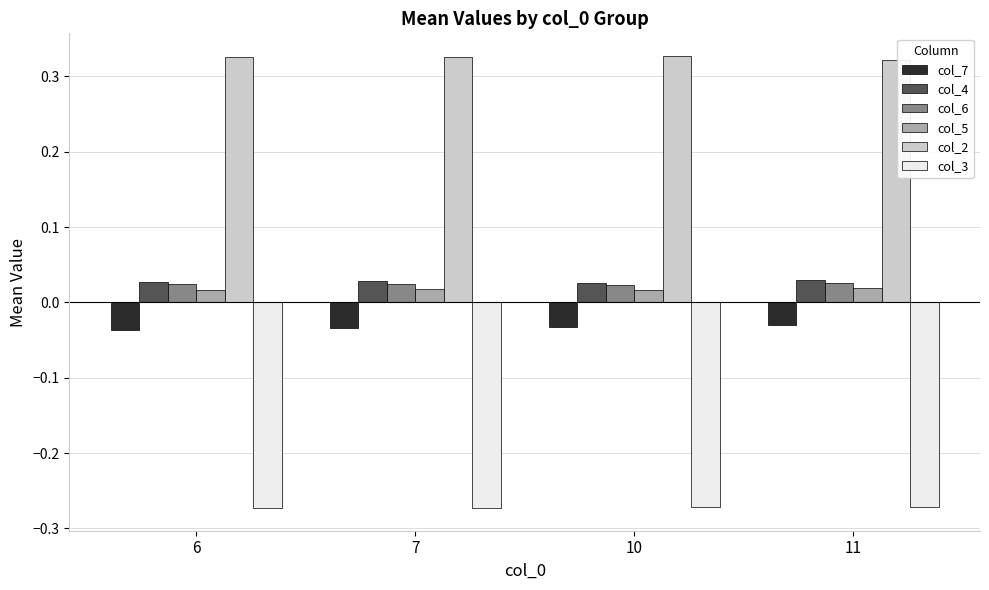

The value of col_3 at 10 is -0.4. True or false?

False